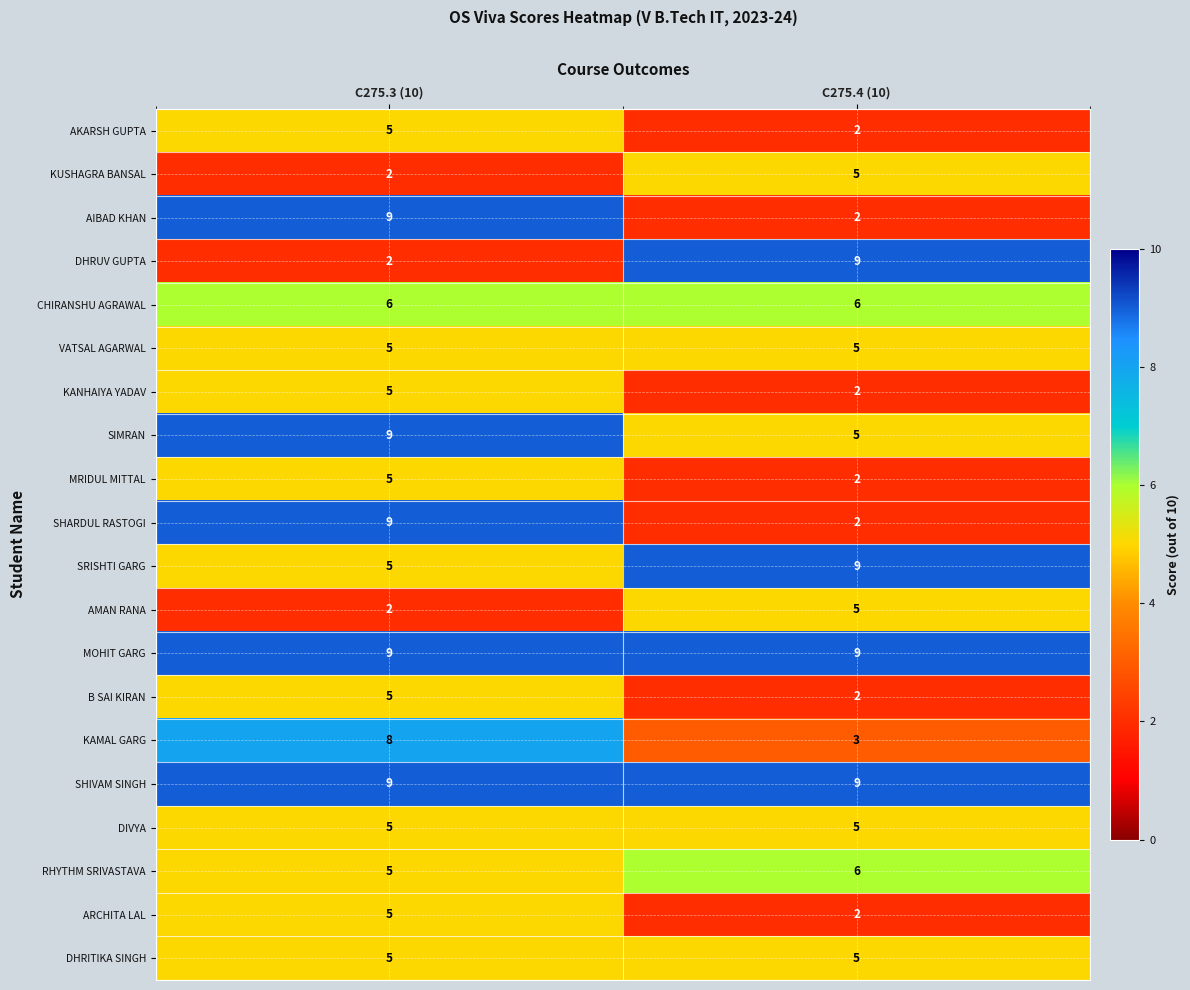

What is the highest value of the CHIRANSHU AGRAWAL series?

6